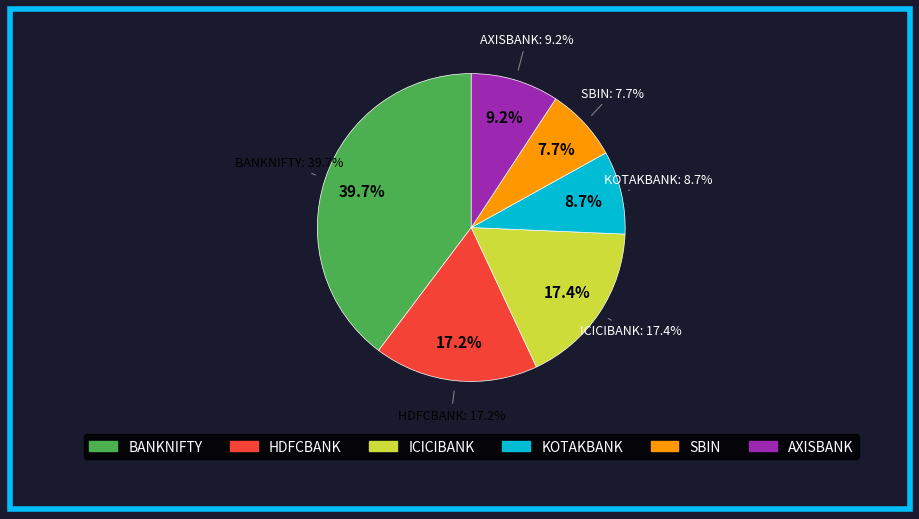

Does any single category account for the majority?

No